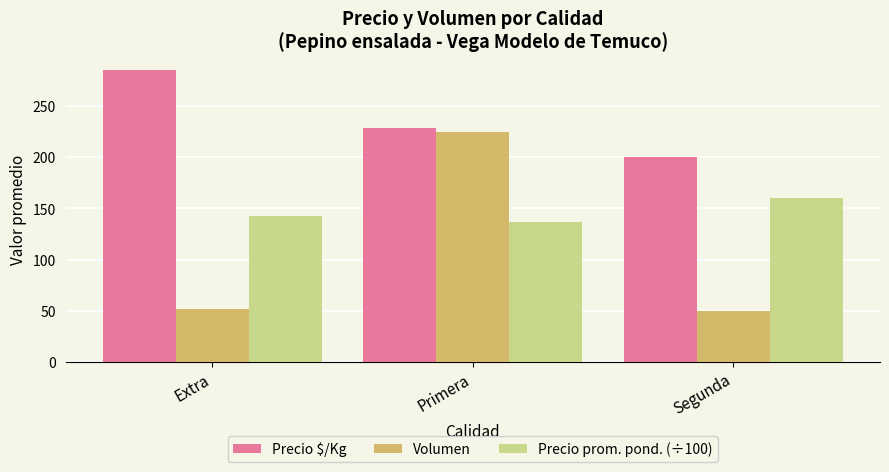

Which series has the widest spread of values?

Volumen